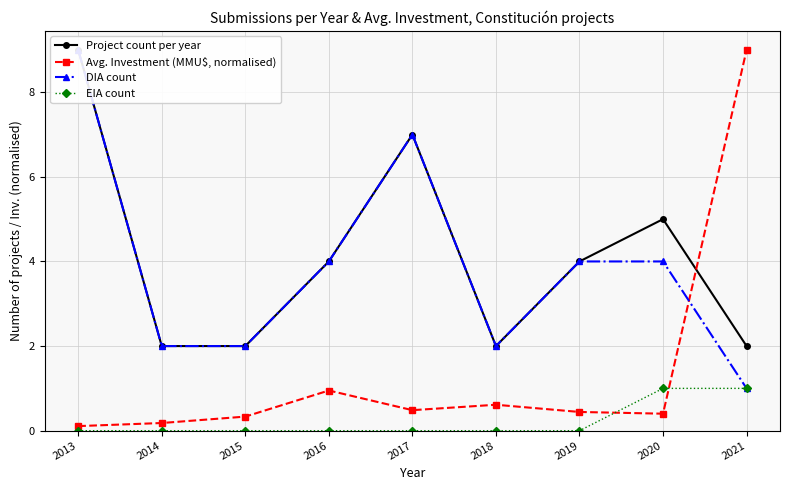

True or false: DIA count and EIA count intersect in this chart.

False